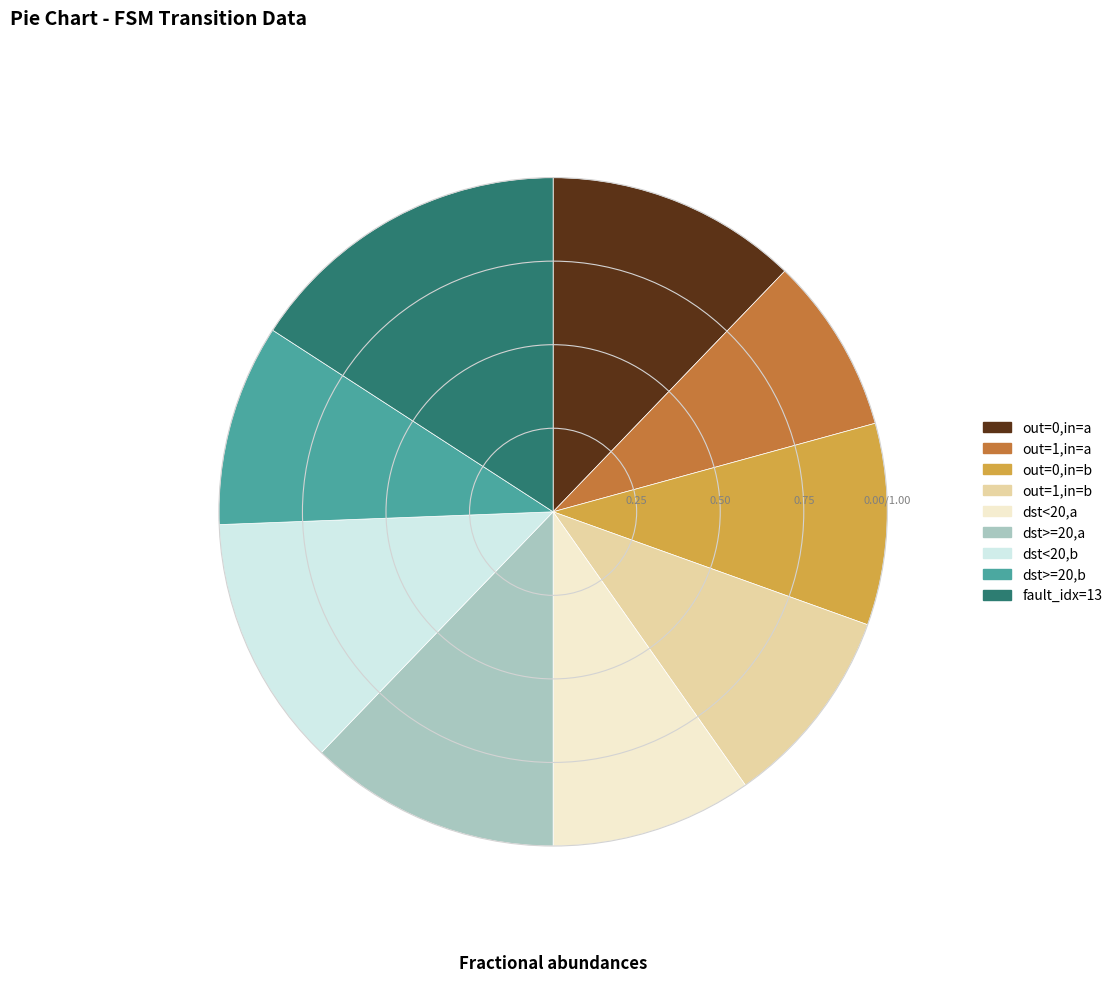

How many segments does this pie chart have?

9